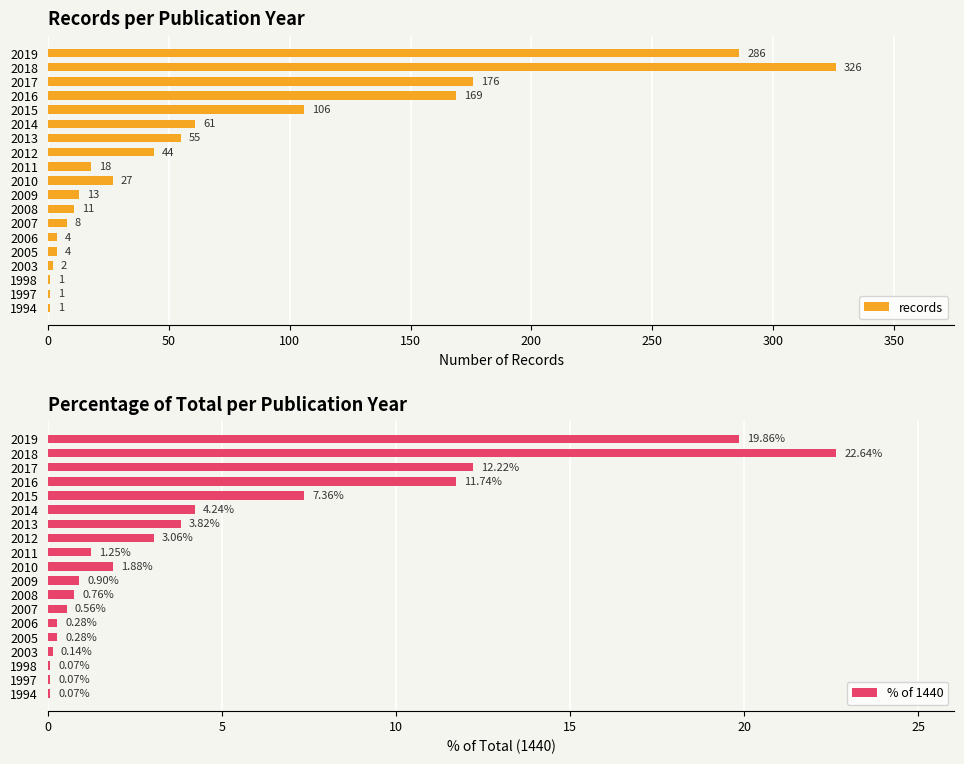

How many values in the records series exceed 18?

9